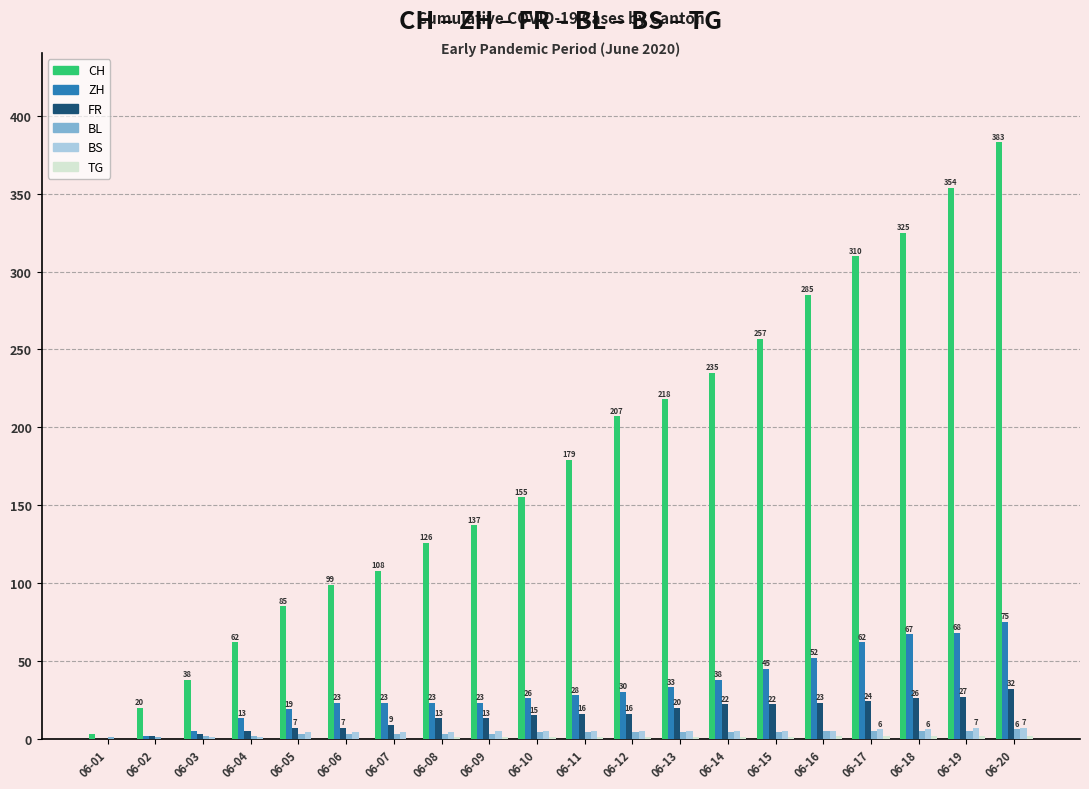

What is the sum of all CH values?

3586